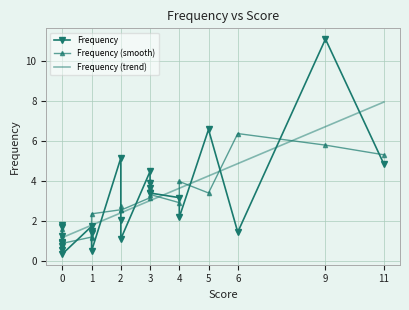

Which series has the largest total across all categories?

Frequency